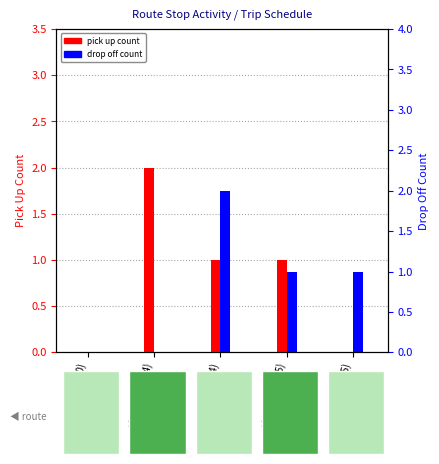

Where is drop off count nearest to the value 1?

stop 28 (13:15)